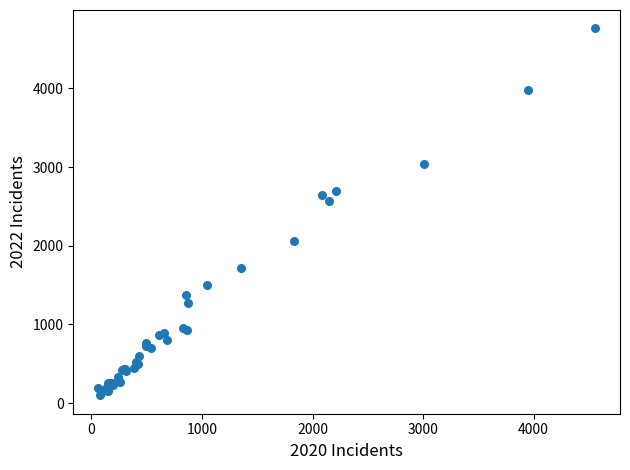

What Y value in the scatter plot is closest to 2431?

2566